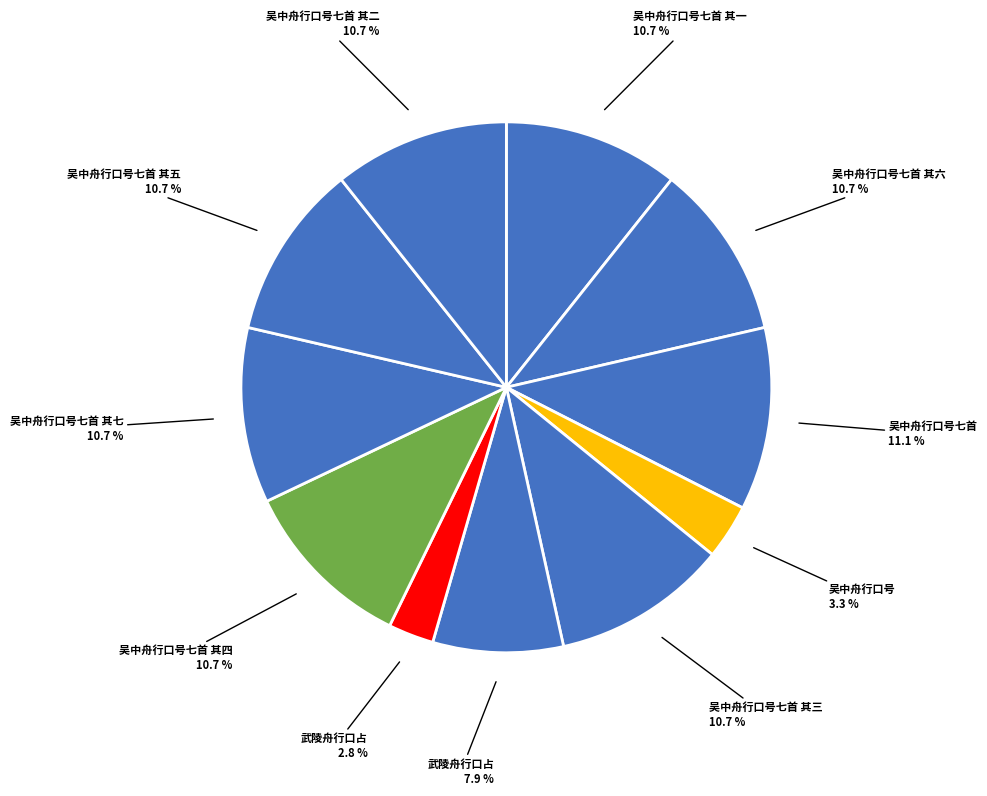

What is the largest slice in the pie chart?

吴中舟行口号七首